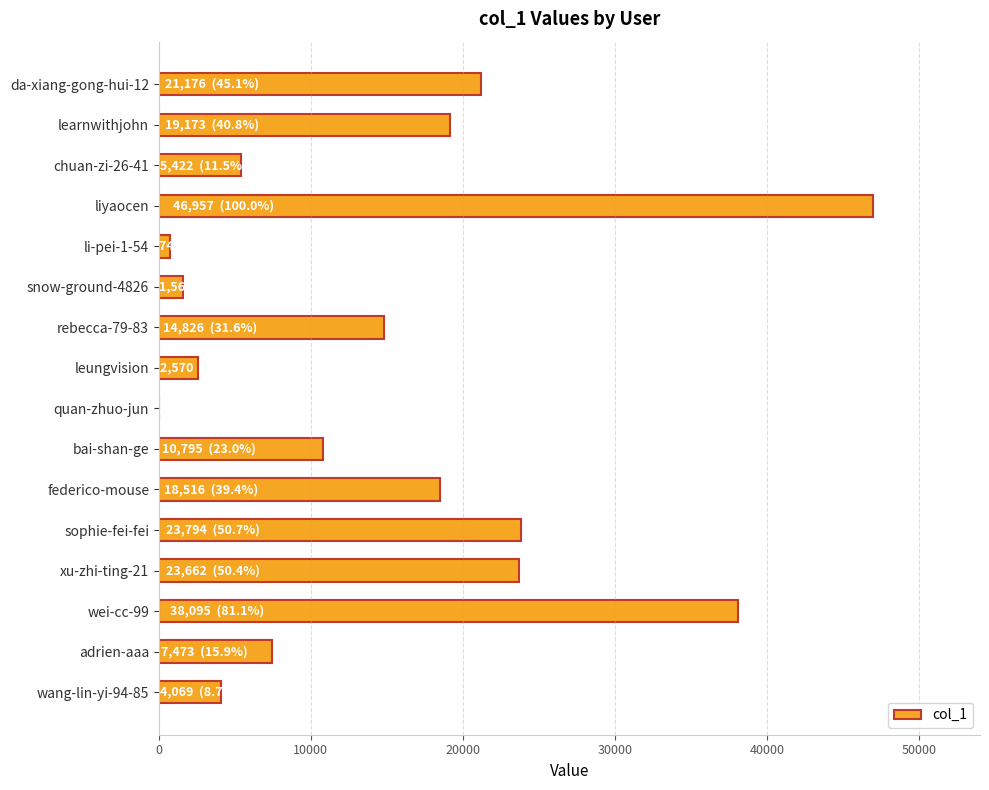

Between learnwithjohn and rebecca-79-83, which is larger?

learnwithjohn